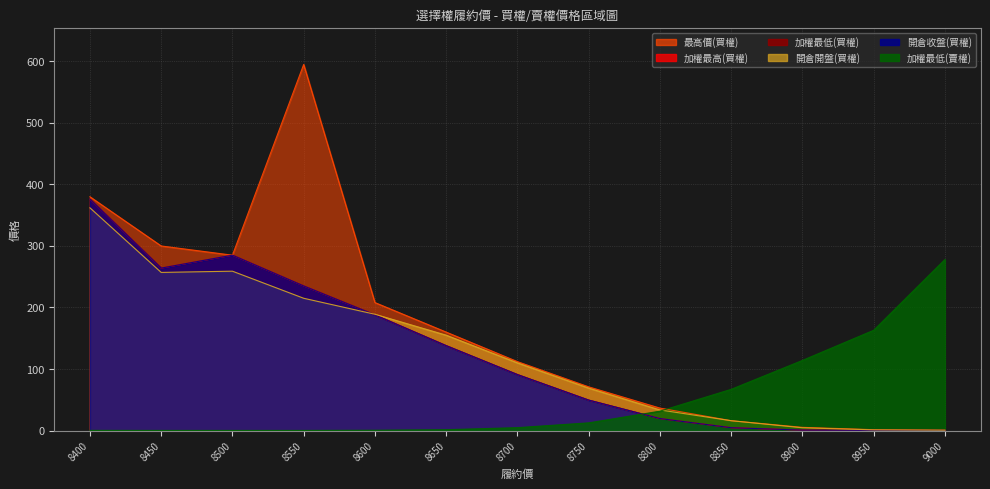

What value does the 開倉收盤(買權) series have at 8550?

235.0